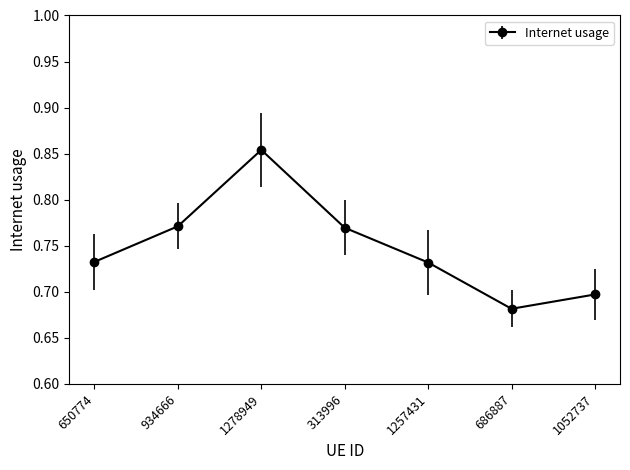

Which category has the highest value across all series?

1278949